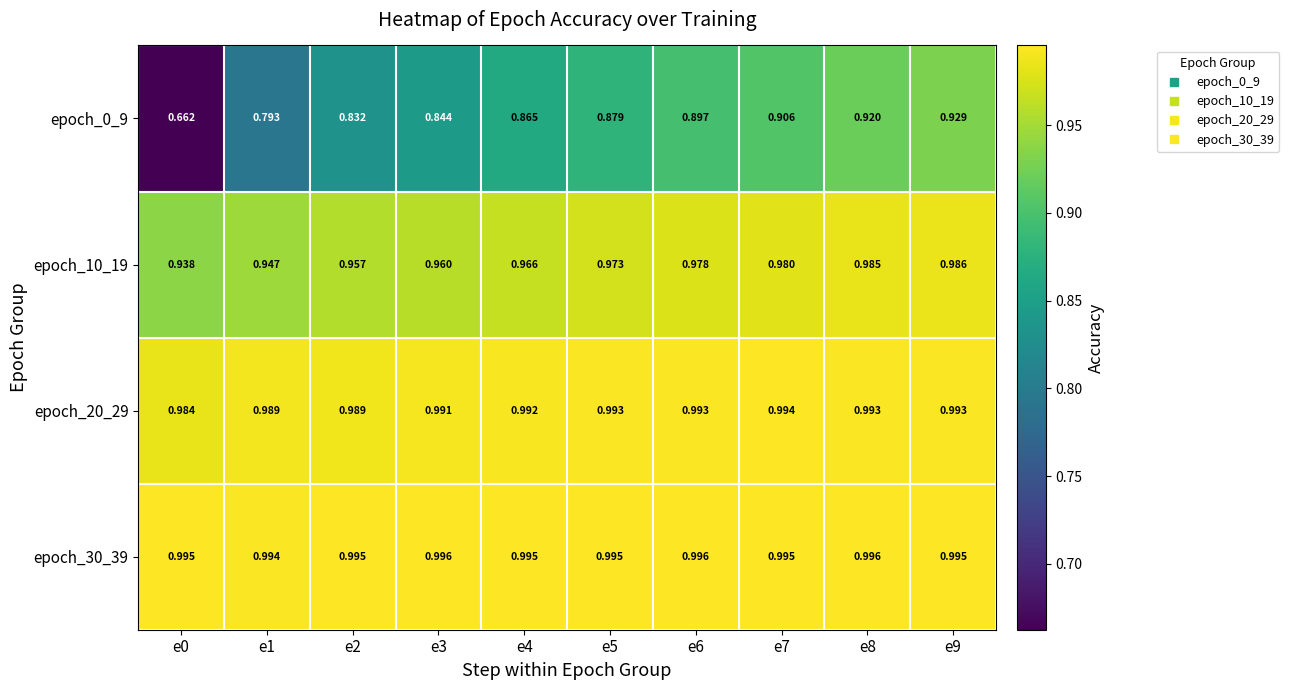

What is the total value across all series at e4?

3.8